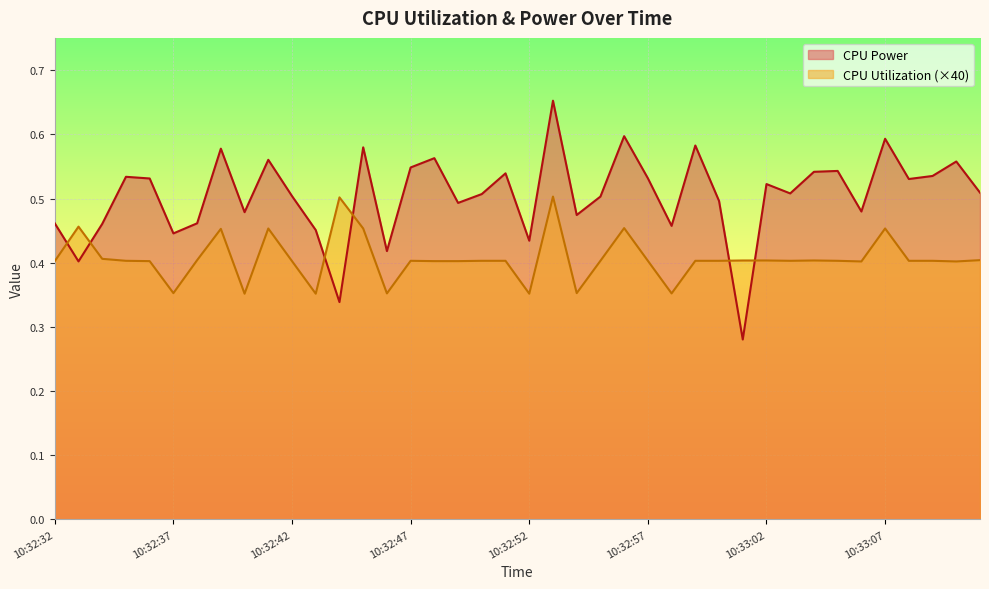

In CPU Utilization, how many points are higher than both neighbors (excluding endpoints)?

9